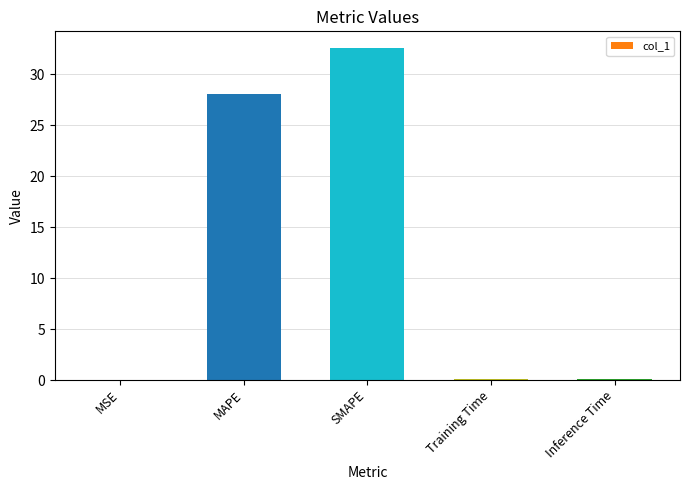

Count the number of categories in the chart.

5